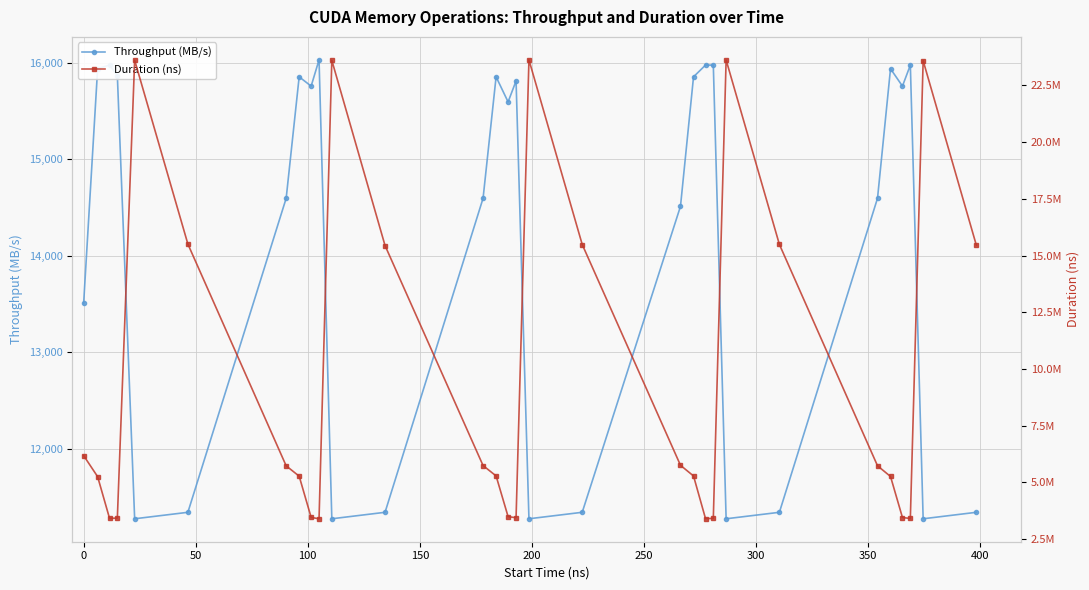

What is the lowest value of the Throughput (MB/s) series?

11274.3